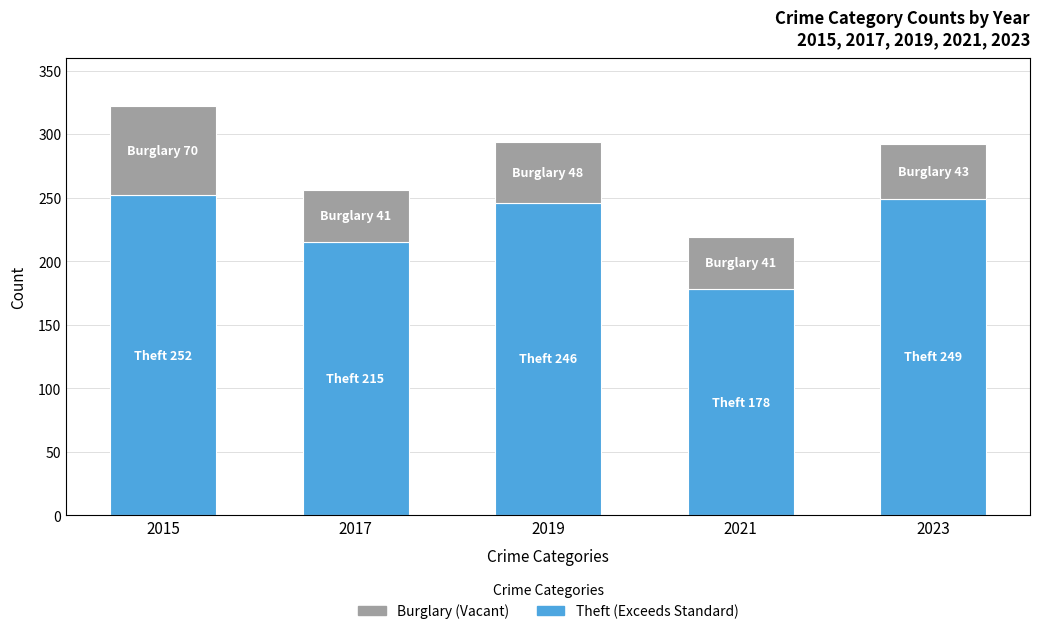

The Theft (Exceeds Standard) series shows 82 at 2021. True or false?

False